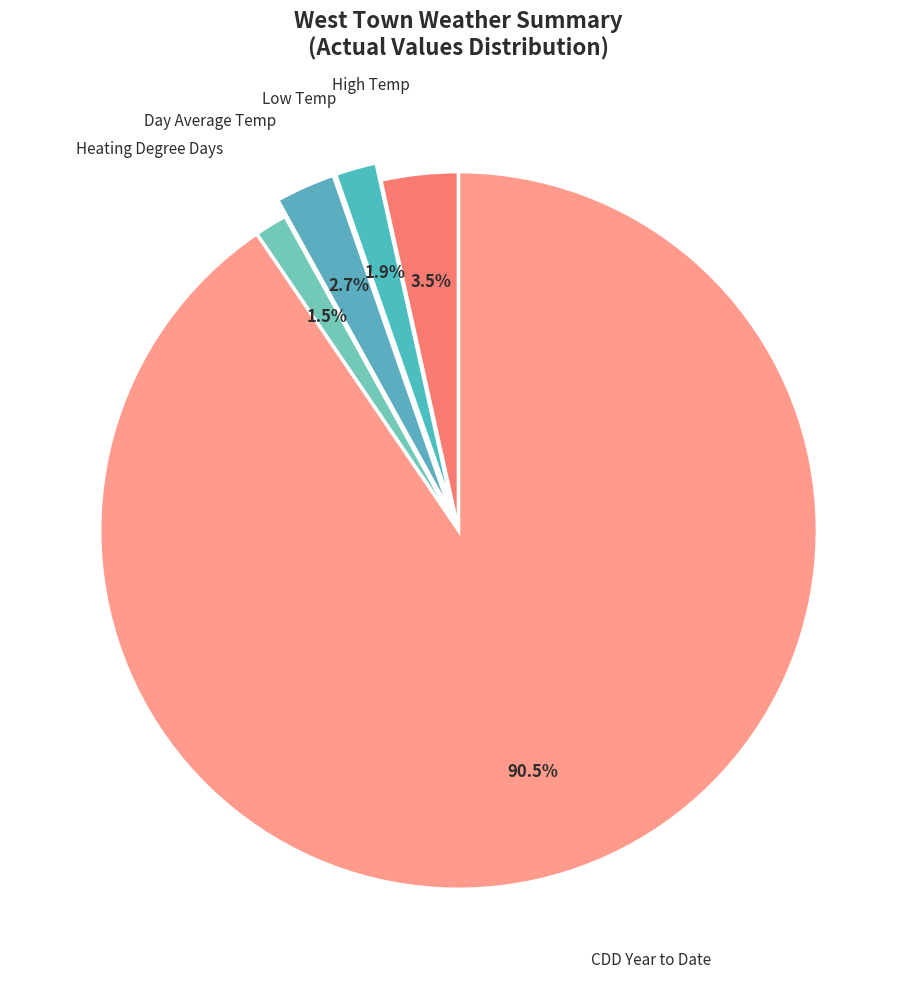

Which category accounts for the majority?

CDD Year to Date